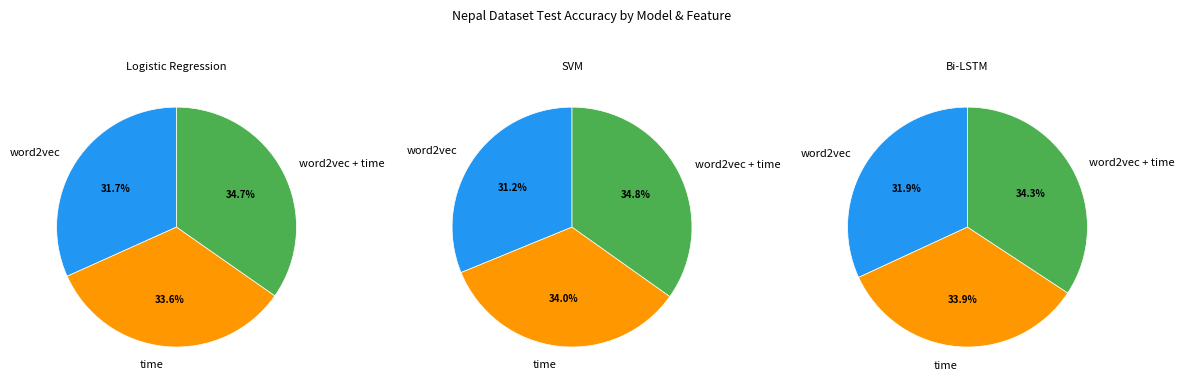

Is there a majority slice in this chart?

No